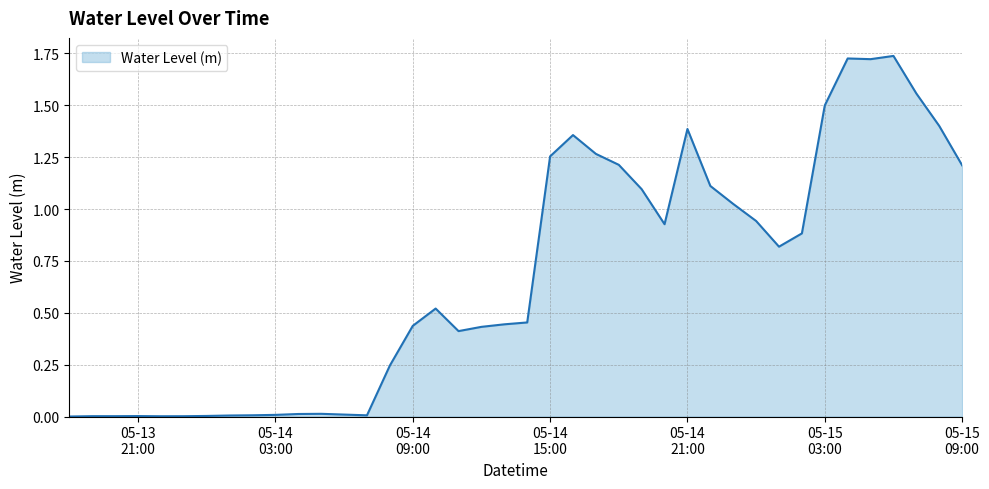

What position from the right is 2023-05-14 18:00?

16